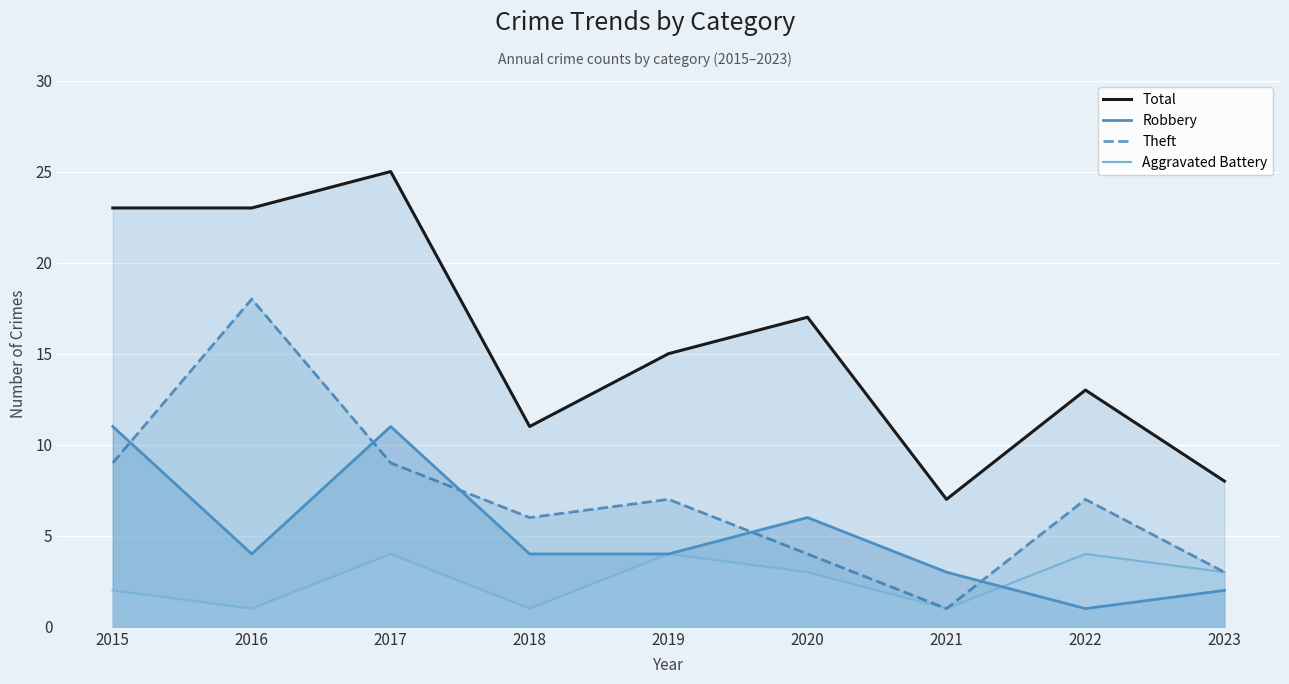

Reading left to right, list all the values displayed in this chart.

Total: 2015=23	2016=23	2017=25	2018=11	2019=15	2020=17	2021=7	2022=13	2023=8
Robbery: 2015=11	2016=4	2017=11	2018=4	2019=4	2020=6	2021=3	2022=1	2023=2
Theft: 2015=9	2016=18	2017=9	2018=6	2019=7	2020=4	2021=1	2022=7	2023=3
Aggravated Battery: 2015=2	2016=1	2017=4	2018=1	2019=4	2020=3	2021=1	2022=4	2023=3